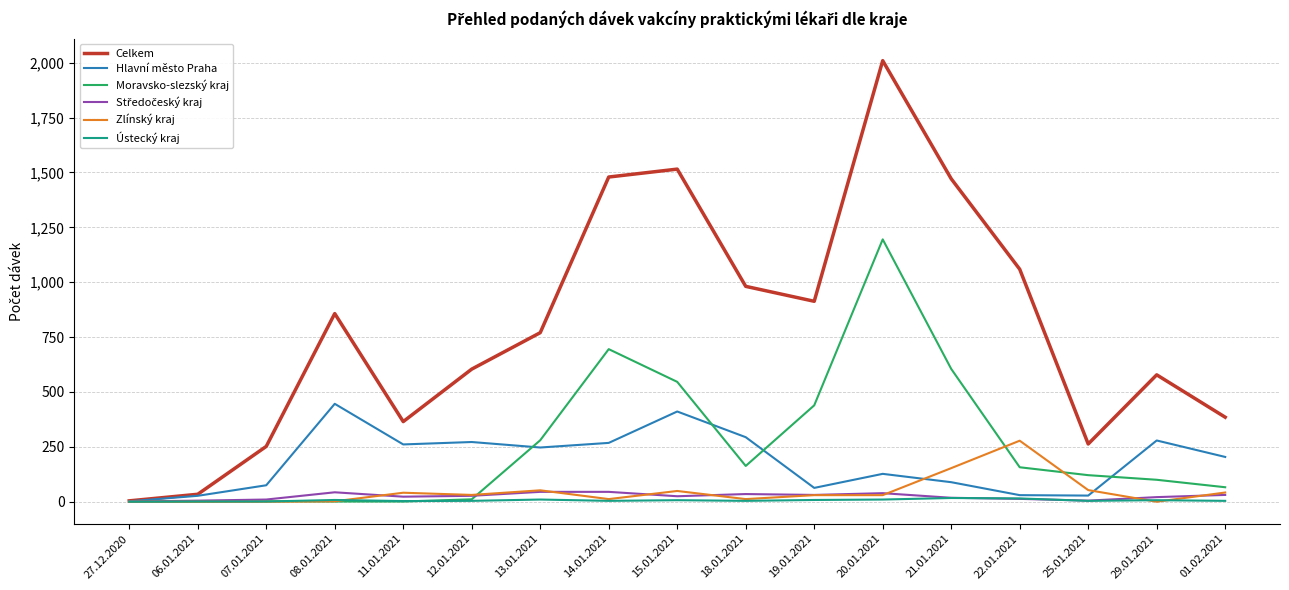

Which series has the widest spread of values?

Celkem